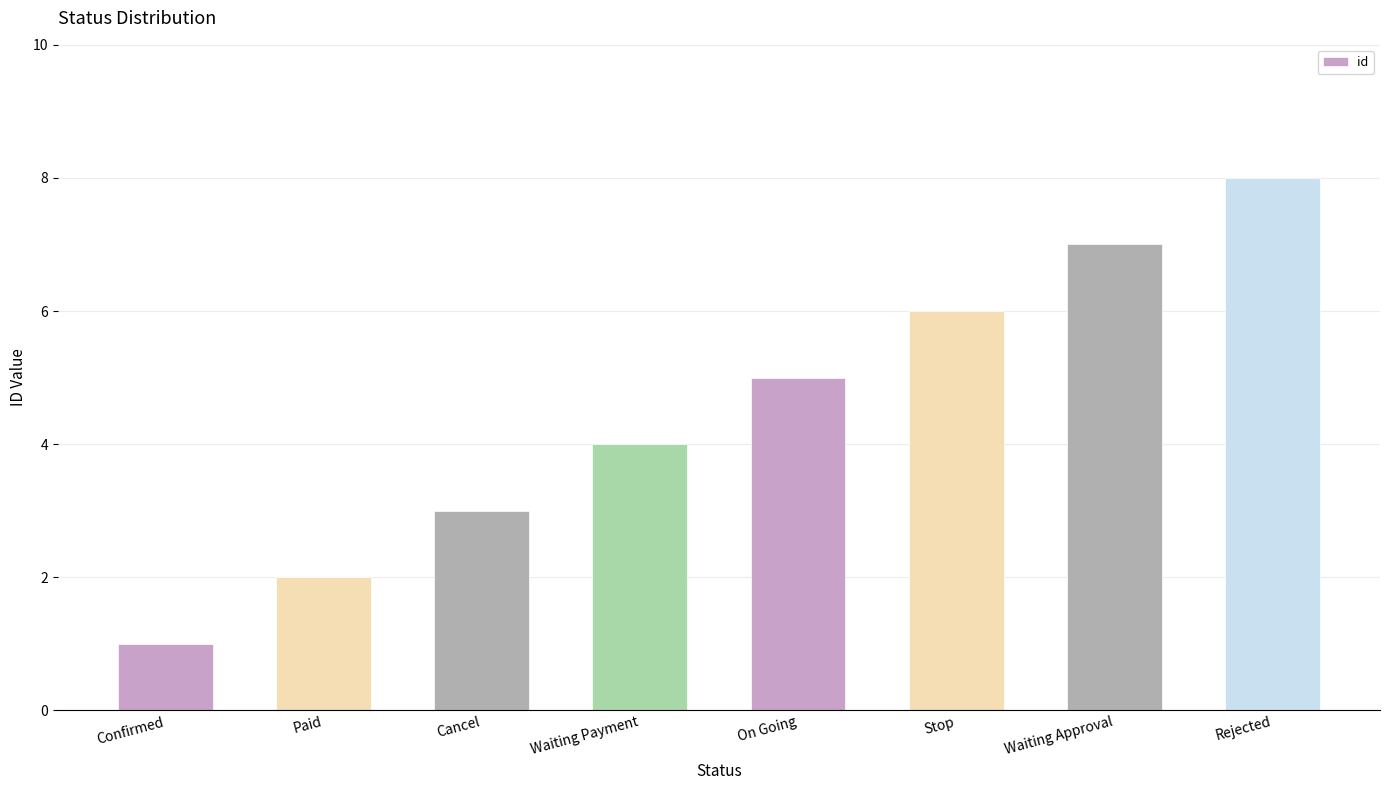

What is the maximum value shown in the chart?

8